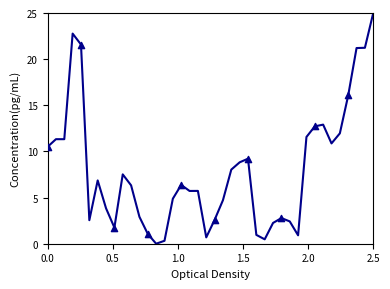

What is the maximum value shown in the chart?

25.0